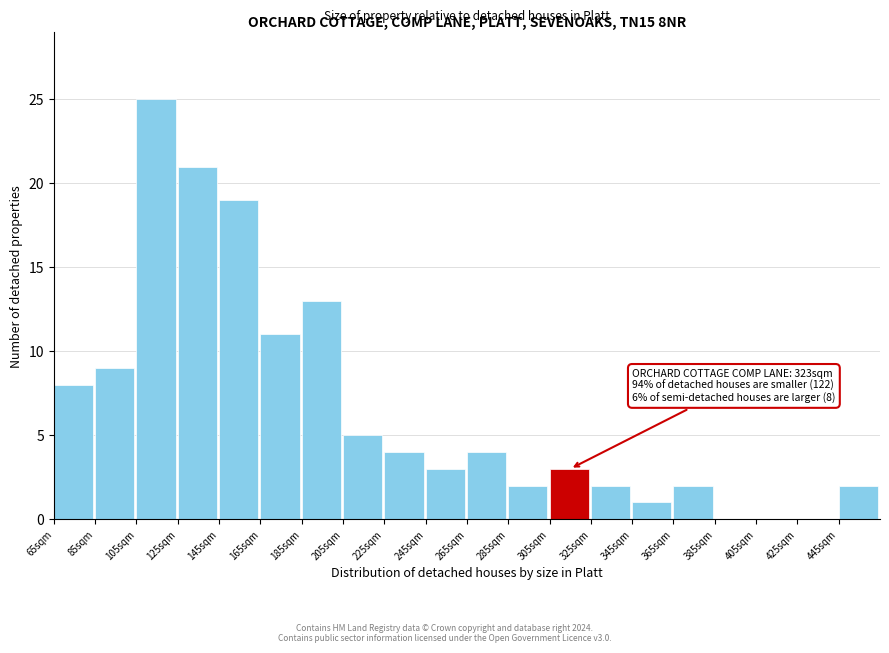

Reading right to left, extract all data points from this chart.

445sqm=2	425sqm=0	405sqm=0	385sqm=0	365sqm=2	345sqm=1	325sqm=2	305sqm=3	285sqm=2	265sqm=4	245sqm=3	225sqm=4	205sqm=5	185sqm=13	165sqm=11	145sqm=19	125sqm=21	105sqm=25	85sqm=9	65sqm=8